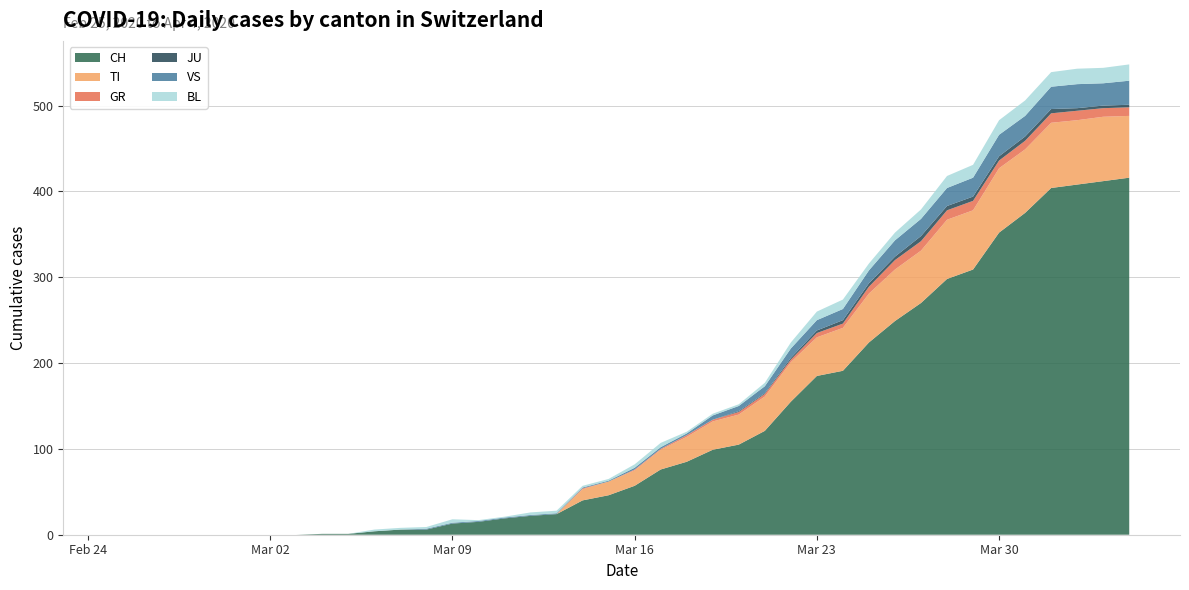

Reading left to right, extract all data points from this chart.

CH: 0	0	0	0	0	0	0	0	1	1	4	6	6	13	15	19	22	24	40	46	57	76	85	99	105	121	155	185	191	224	249	270	298	309	352	375	404	408	412	416
TI: 0	0	0	0	0	0	0	0	0	0	0	0	0	0	0	0	0	0	13	16	18	23	29	33	35	40	46	45	50	57	60	61	69	69	75	74	76	75	75	72
GR: 0	0	0	0	0	0	0	0	0	0	0	0	0	0	0	0	0	0	1	0	1	1	2	2	3	3	3	5	5	8	11	11	11	11	9	10	11	11	10	10
JU: 0	0	0	0	0	0	0	0	0	0	0	0	0	0	0	0	0	0	0	0	0	0	0	0	1	1	2	3	4	4	4	6	5	5	5	5	5	3	3	3
VS: 0	0	0	0	0	0	0	0	0	0	0	0	1	1	1	1	1	1	1	1	2	2	2	5	6	8	11	12	13	15	19	20	21	22	25	24	26	28	26	28
BL: 0	0	0	0	0	0	0	0	0	0	2	2	2	4	1	1	3	3	2	2	4	5	2	2	2	4	7	10	11	8	9	11	14	15	17	18	17	18	18	19